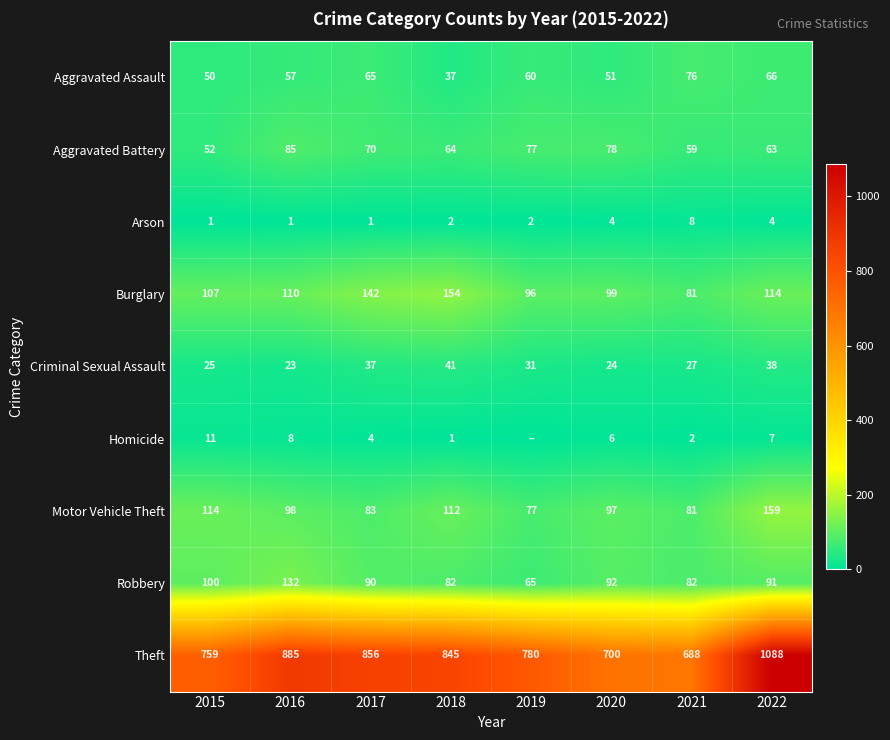

What is the total value across all series at 2020?

1151